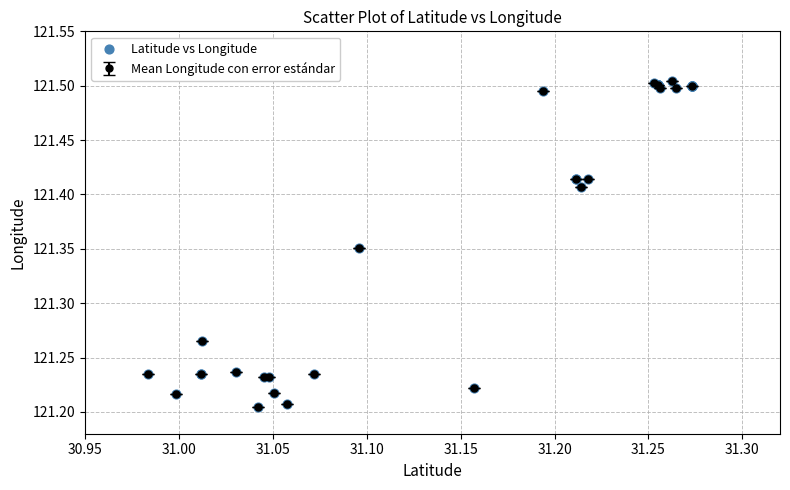

What is the sum of all values?

2790.8